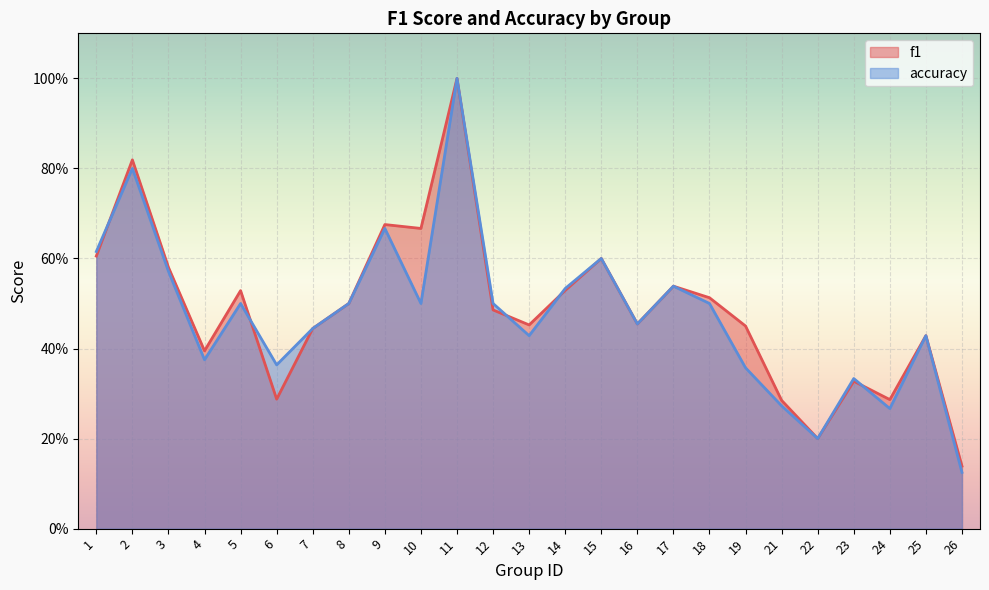

What is the value of the accuracy point at the 19th from the left?

0.4